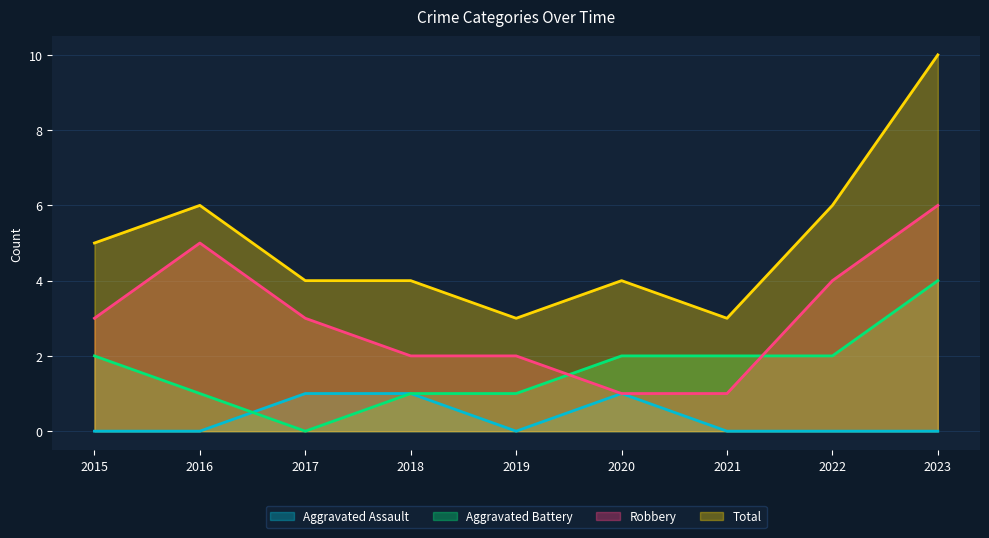

At which label does Aggravated Assault reach its peak?

2017